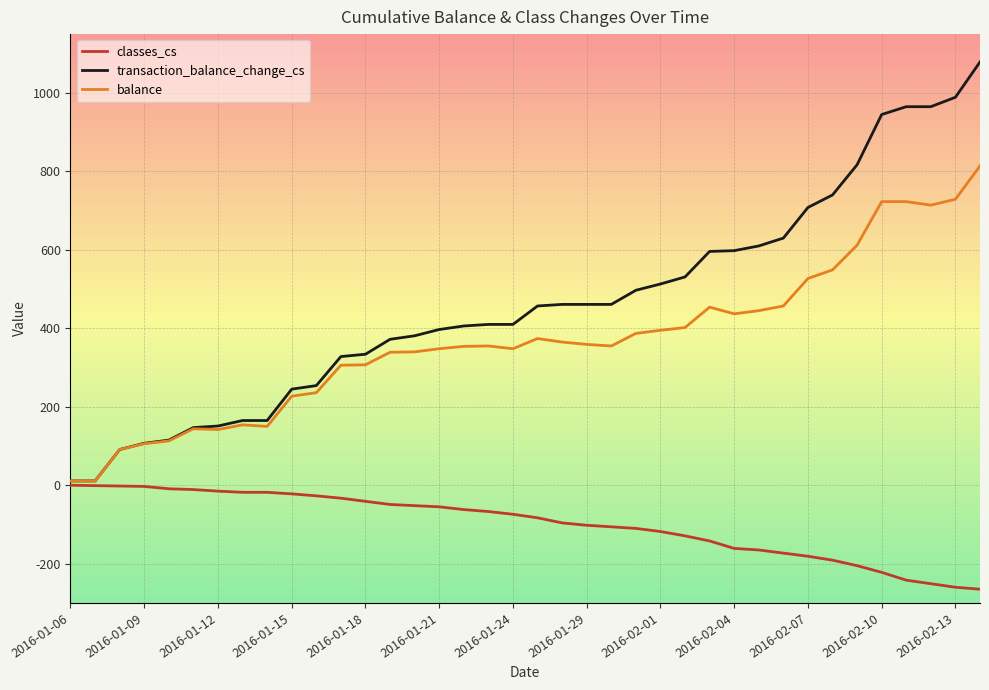

Rank the series by their maximum value, from highest to lowest.

transaction_balance_change_cs, balance, classes_cs